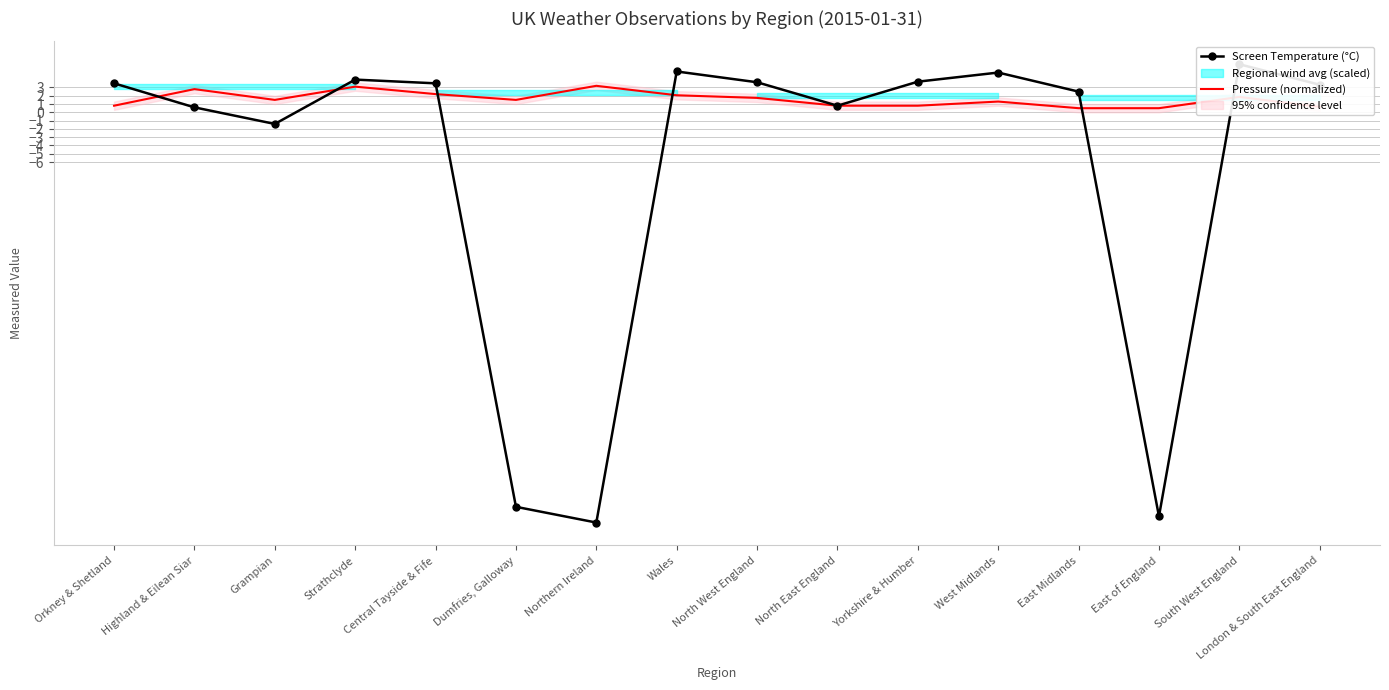

Which category has the highest value across all series?

South West England